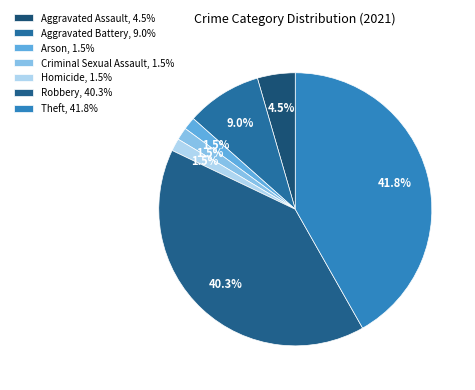

To the nearest percent, what portion does Theft represent?

42%